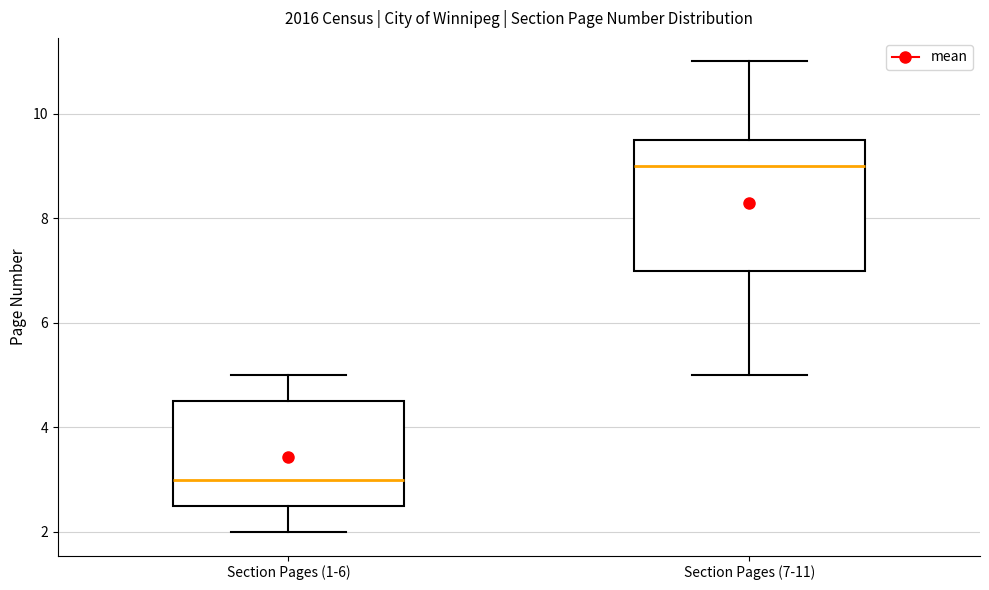

Reading left to right, transcribe this box plot: for each box, give where its median line is, the range the box spans, and where its two whiskers end, as read against the y-axis. The values are not printed on the chart, so give them approximately, as read against the axis.

Section Pages (1-6): median 3.0, box 2.6 to 4.6, whiskers 2.0 to 5.0
Section Pages (7-11): median 9.0, box 7.0 to 9.6, whiskers 5.0 to 11.0